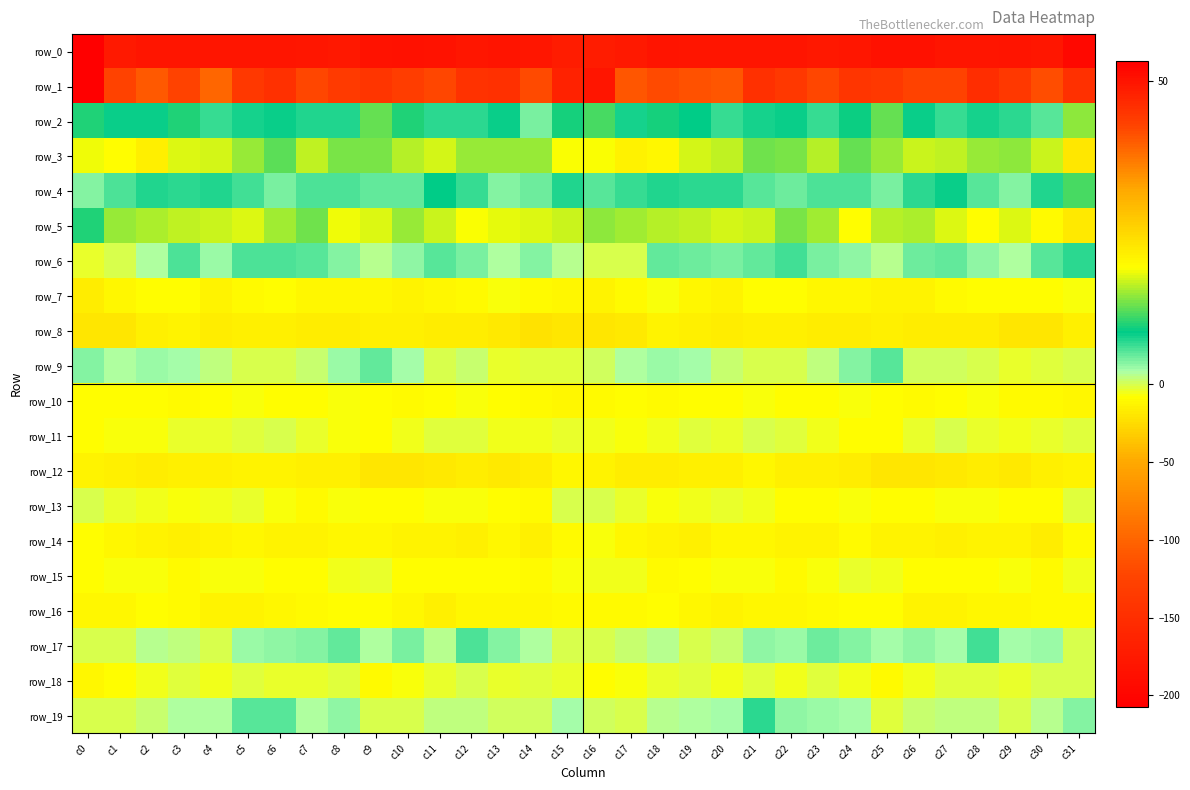

Count the number of categories in the chart.

32